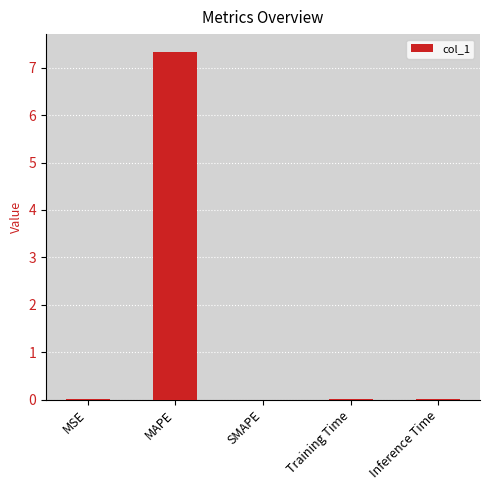

Read the value at MAPE.

7.3